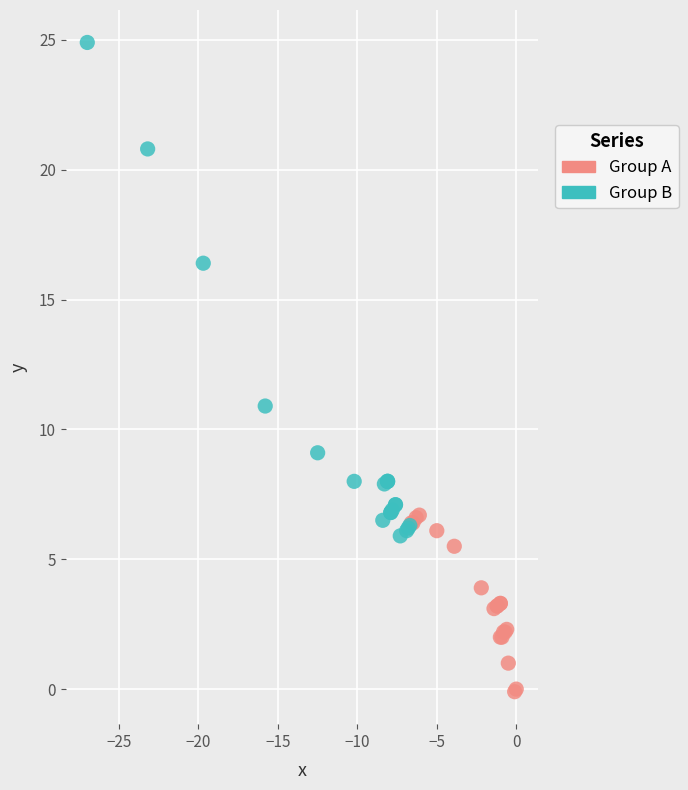

Which series reaches the minimum Y coordinate?

Group A